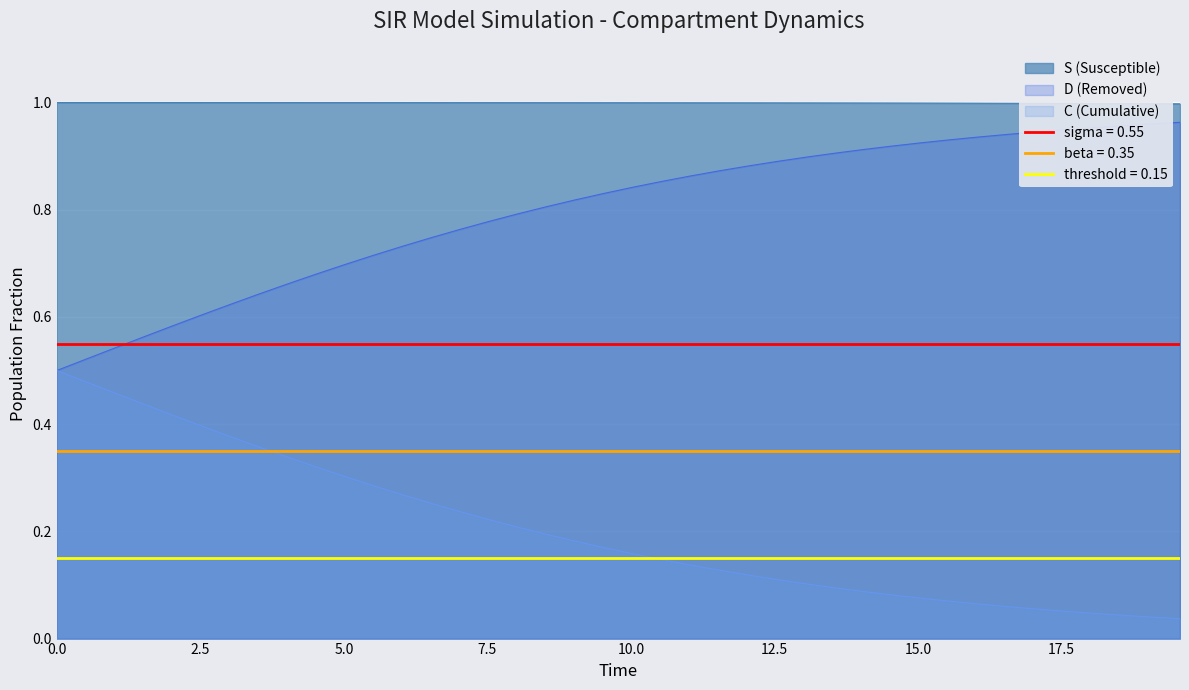

True or false: S (Susceptible) and D (Removed) cross at least once.

False